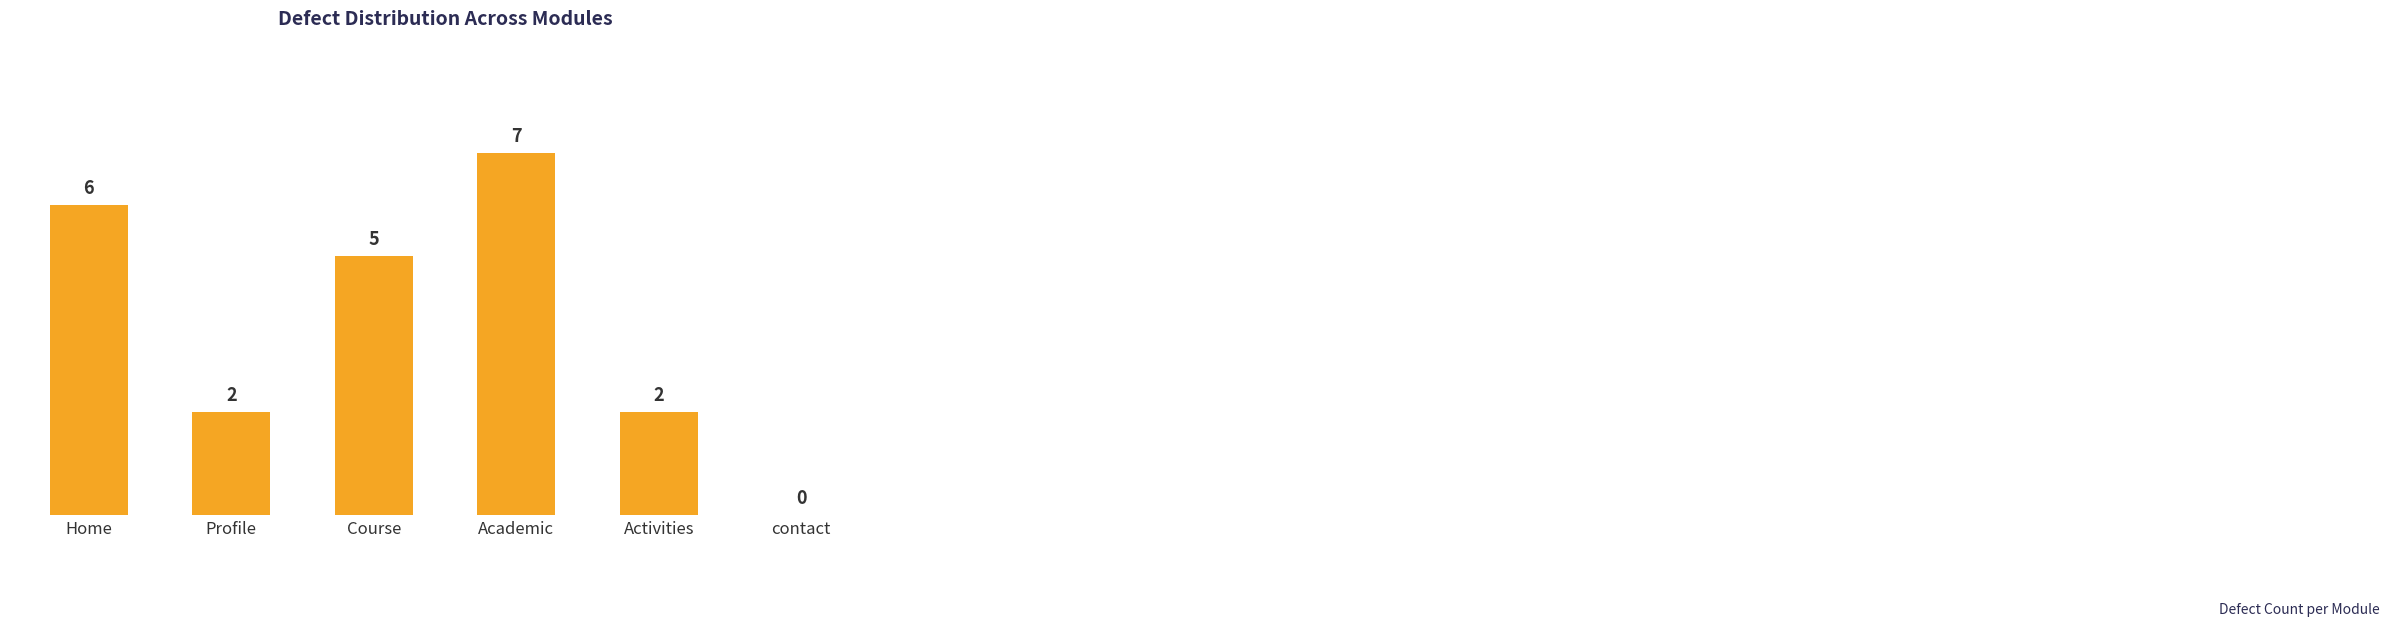

What is the greatest value displayed?

7